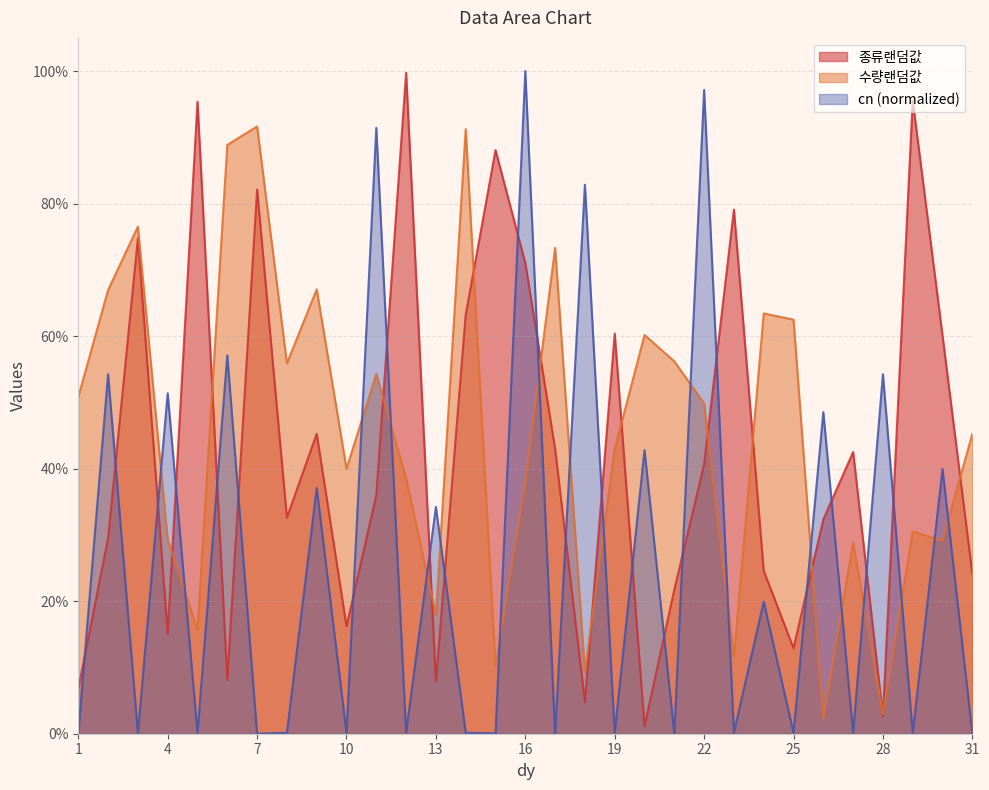

Which category has the lowest value across all series?

7